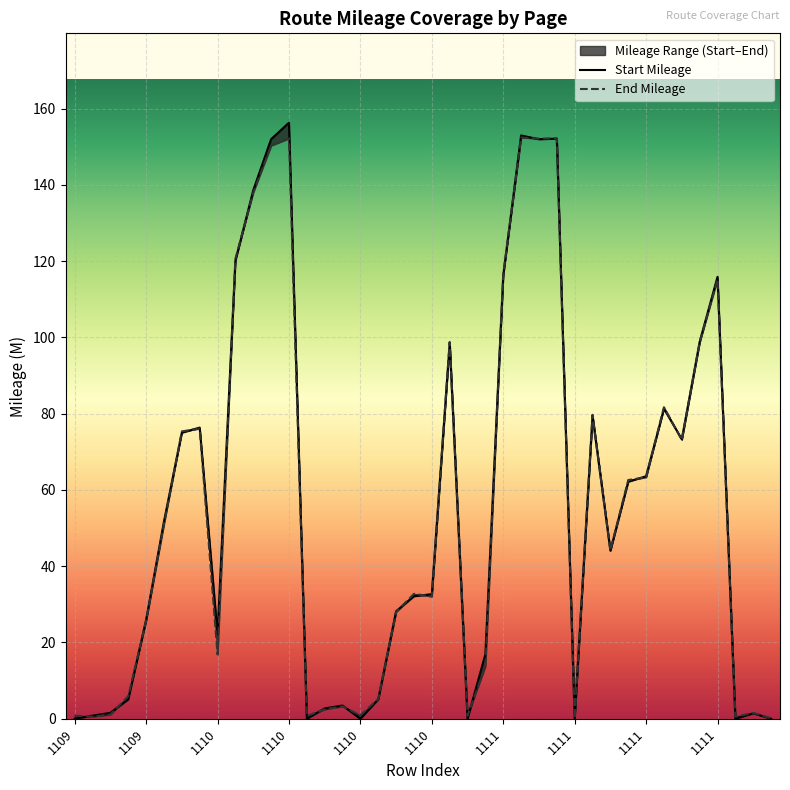

How many times do Start M and End M cross each other?

24